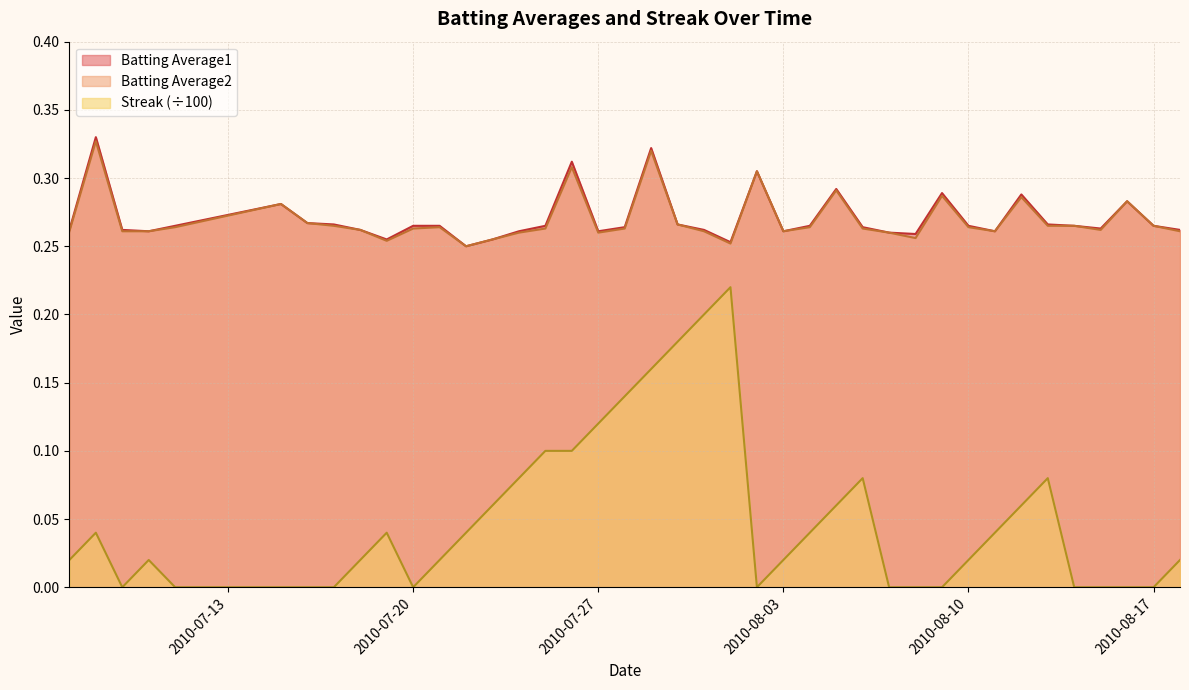

What are all the series names shown in the legend?

Batting Average1, Batting Average2, Streak (÷100)